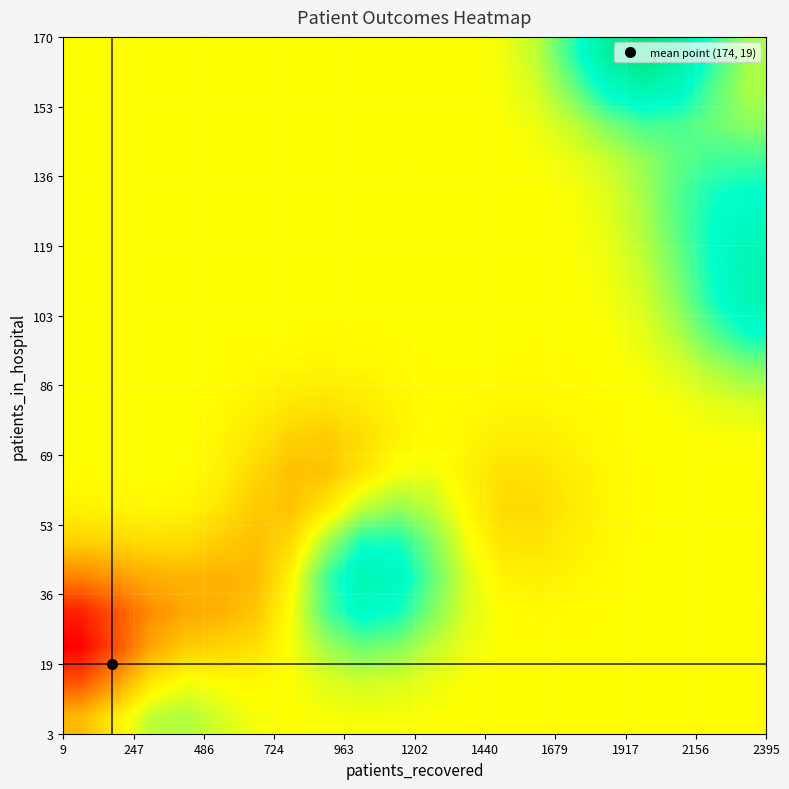

At how many categories does at least one series exceed 0?

20